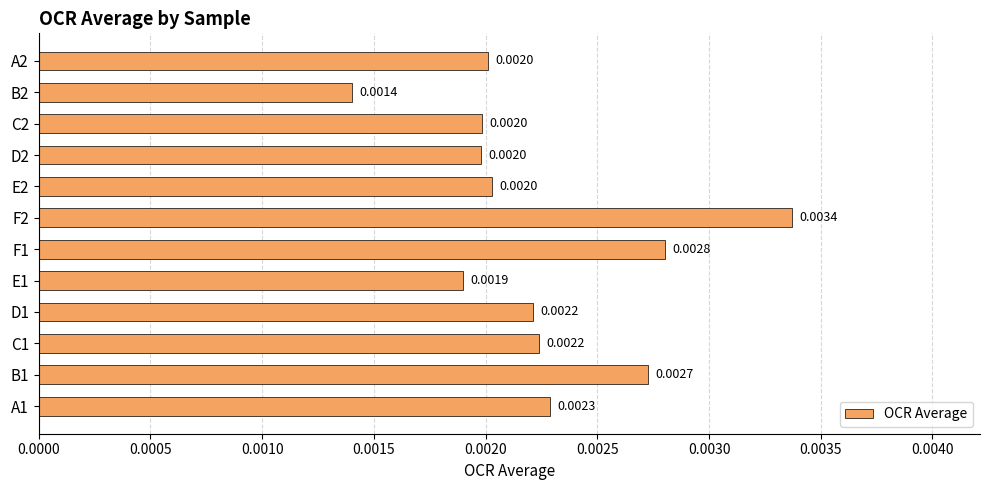

Are the bars horizontal?

Yes